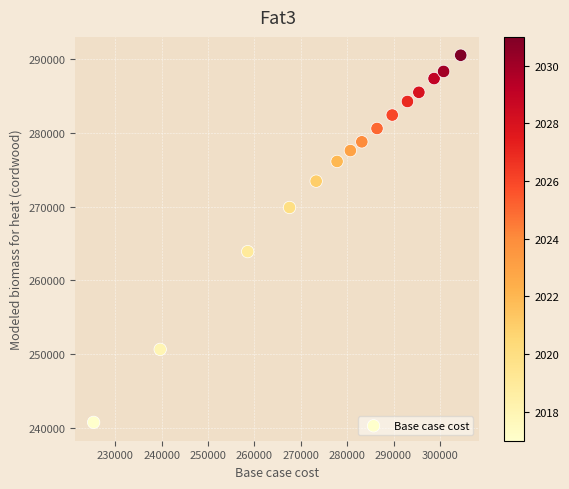

What Y value in the scatter plot is closest to 265631?

263895.6